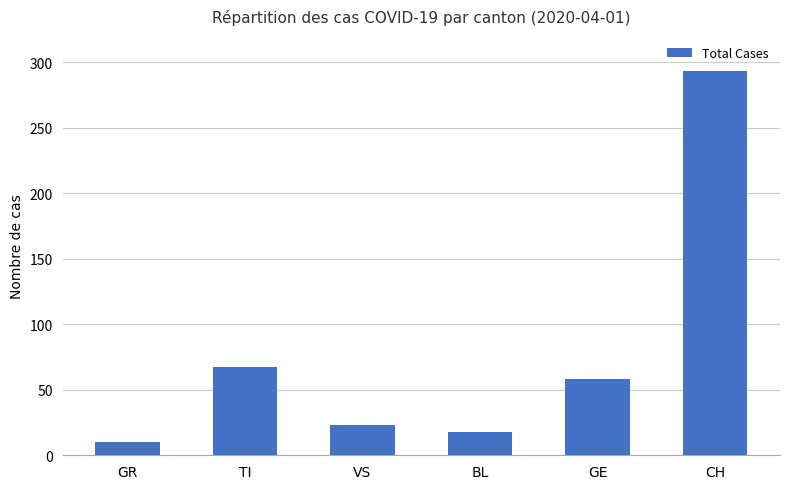

Reading left to right, extract all data points from this chart.

10	67	23	18	58	293